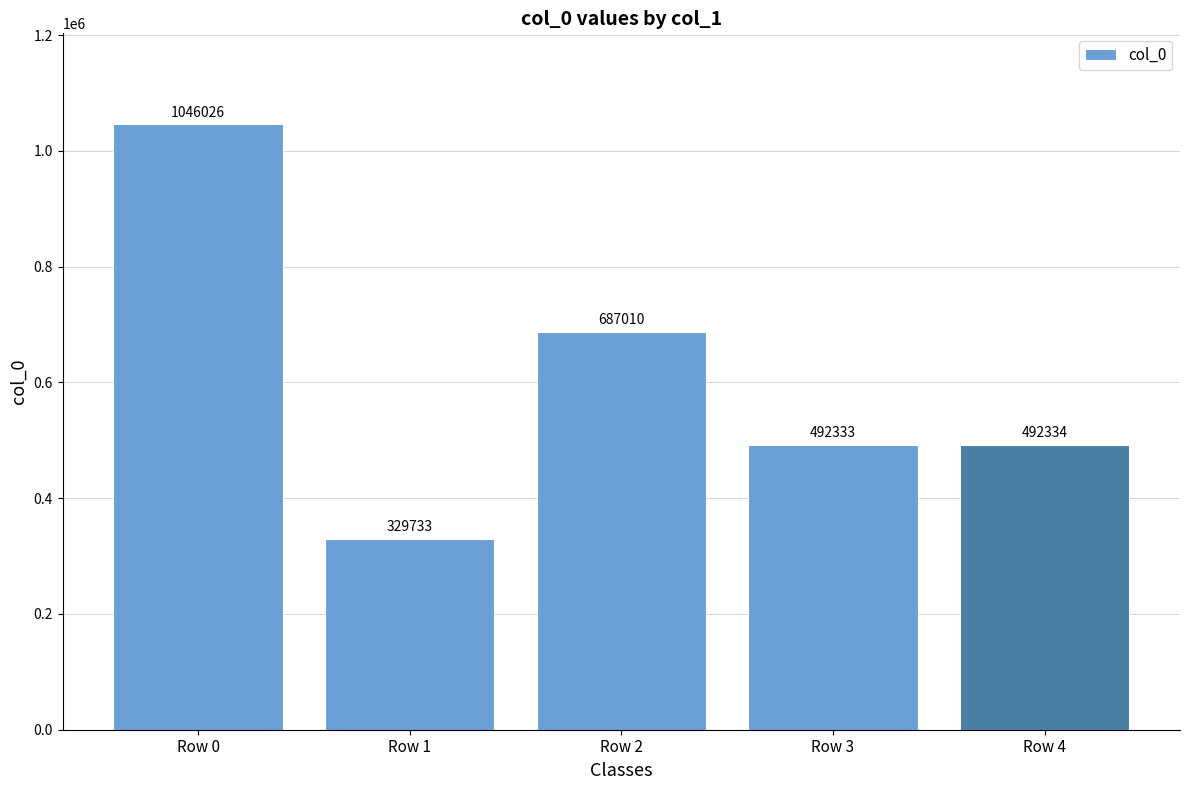

Reading right to left, extract all data points from this chart.

Row 4=492334	Row 3=492333	Row 2=687010	Row 1=329733	Row 0=1046026